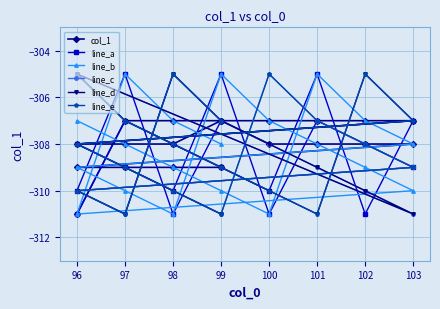

Rank the series at 103 from highest to lowest value.

col_1, line_a, line_e, line_b, line_c, line_d